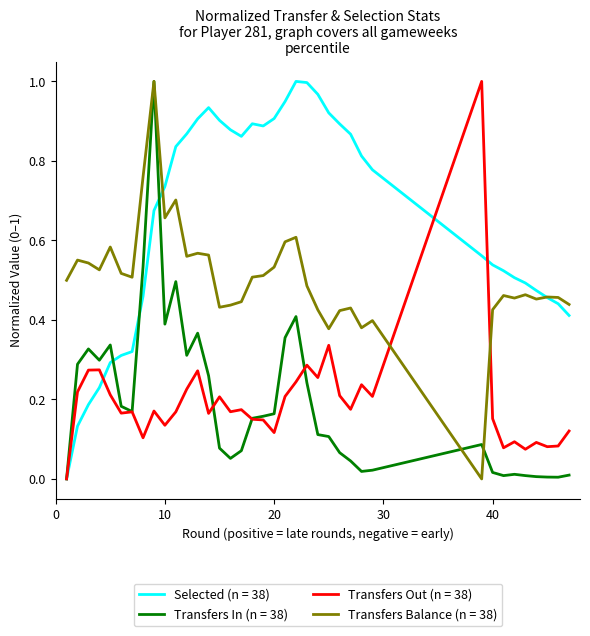

What are all the series names shown in the legend?

Selected (n = 38), Transfers In (n = 38), Transfers Out (n = 38), Transfers Balance (n = 38)